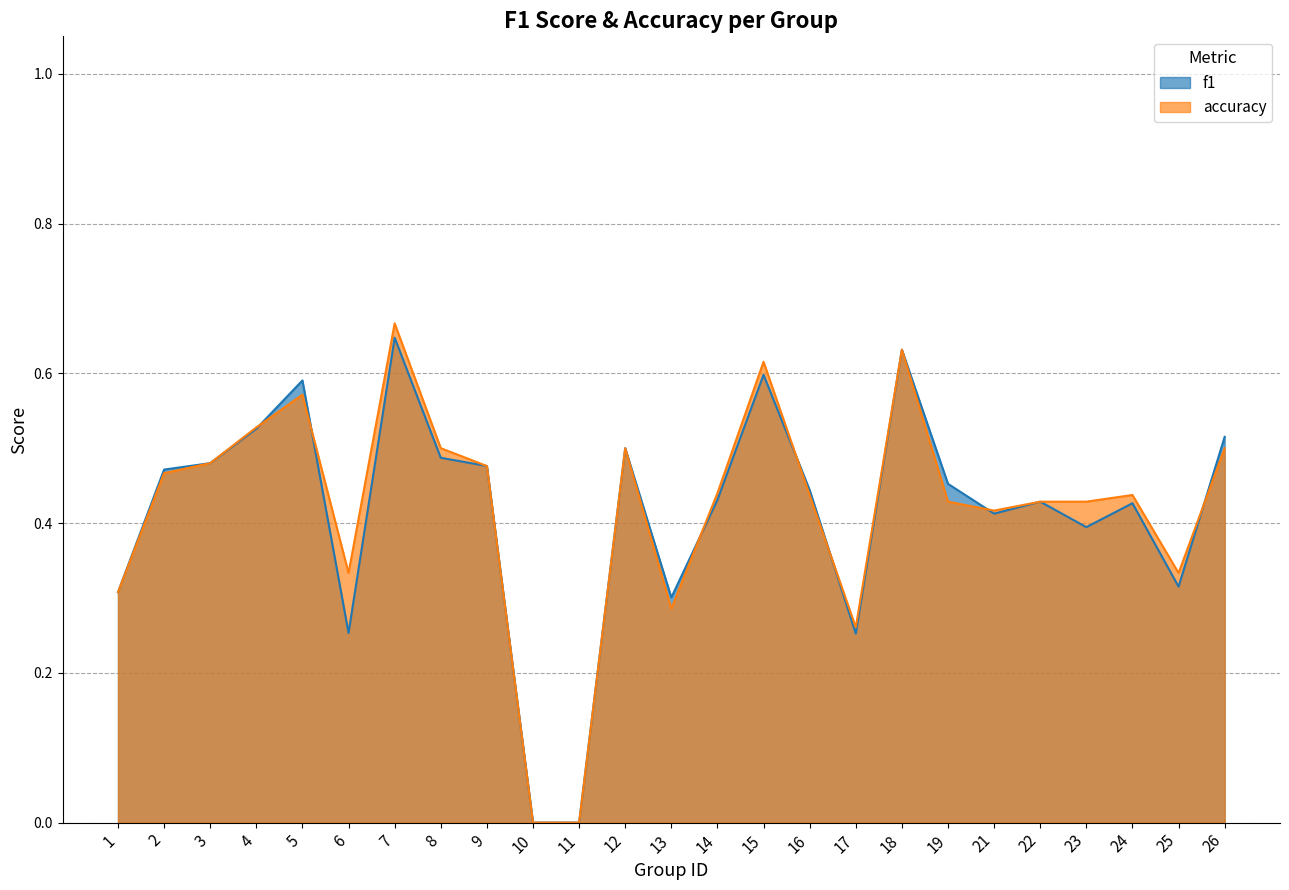

Rank the series by their maximum value, from lowest to highest.

f1, accuracy